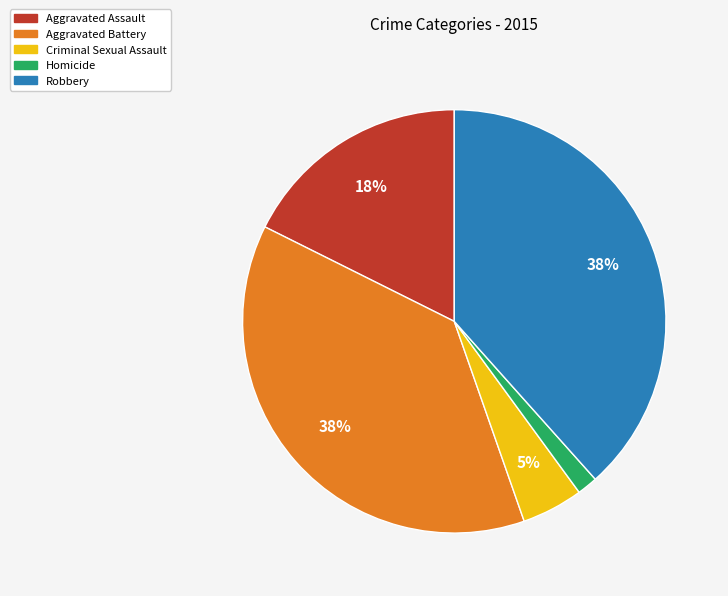

How many slices are in this pie chart?

5